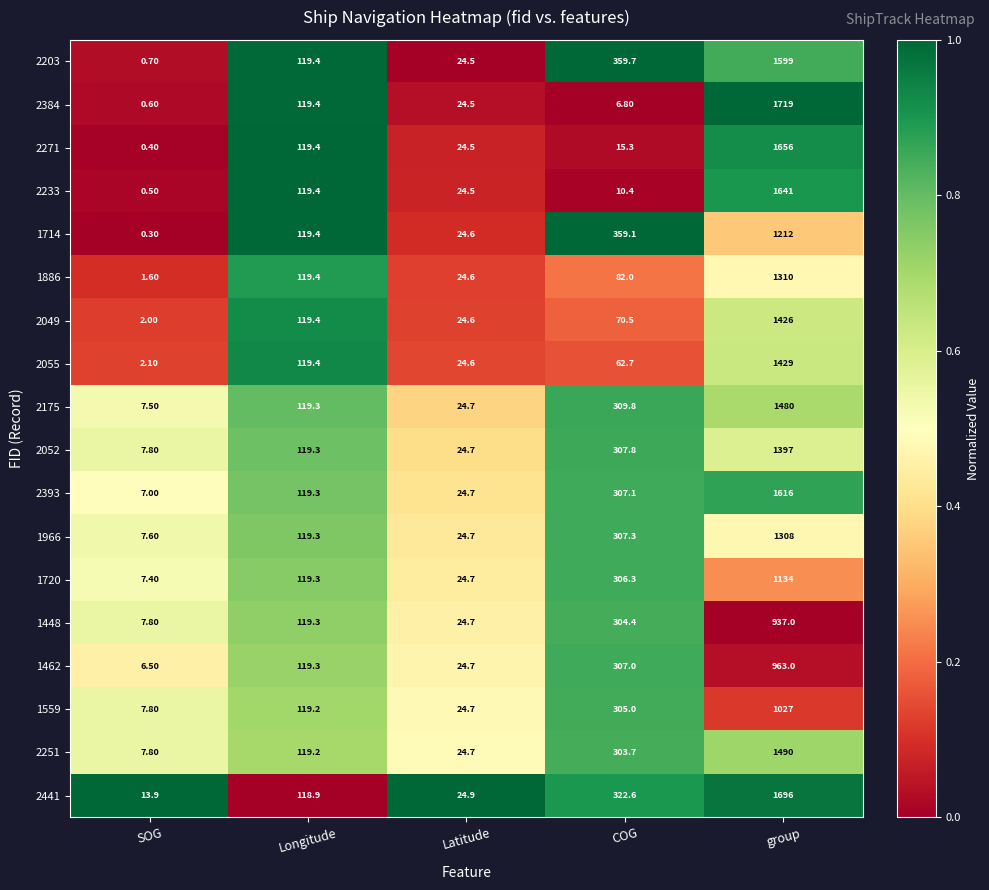

Which series changed the most between SOG and Longitude?

1714